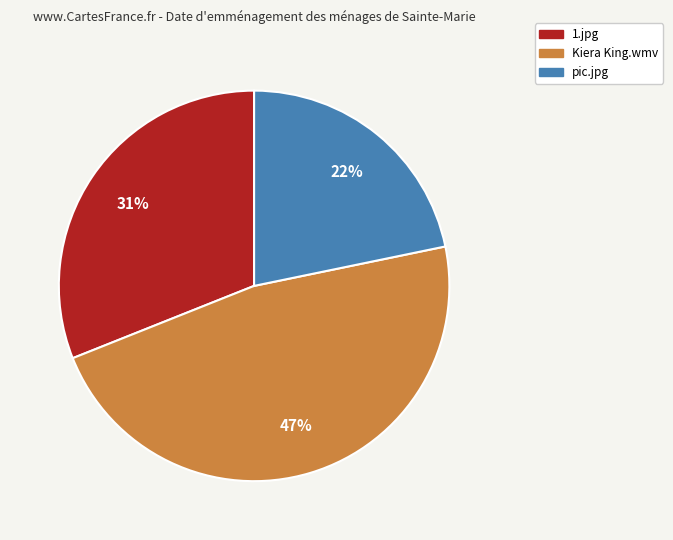

Does pic.jpg represent more than half of the total?

No